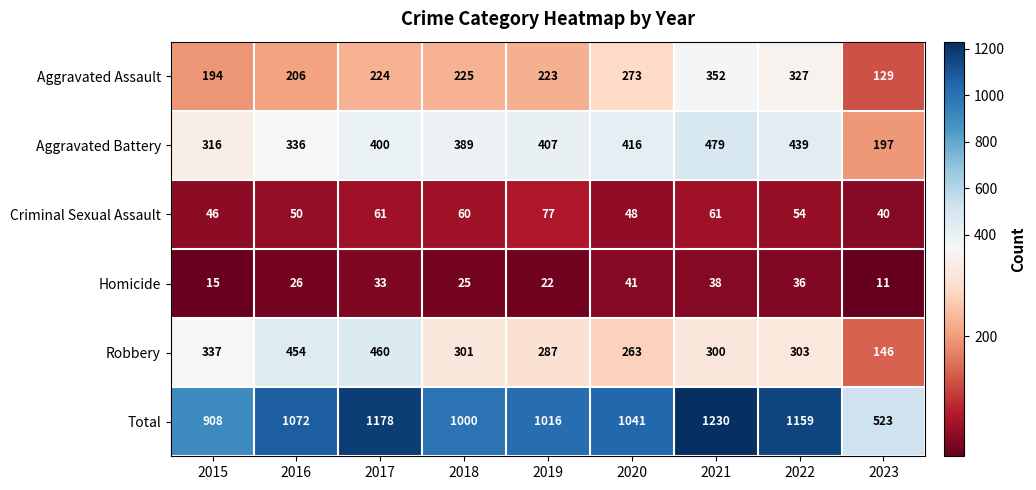

Is the value of Criminal Sexual Assault at 2019 greater than the value of Aggravated Battery at 2016?

No